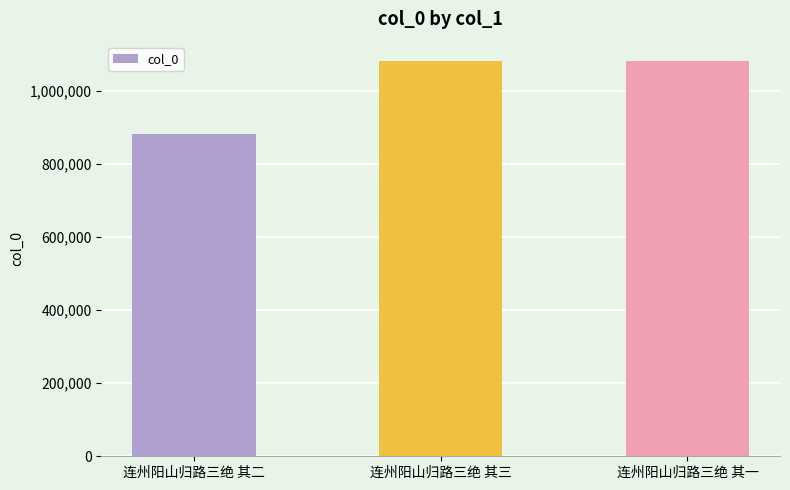

How many values are below 1079945?

1